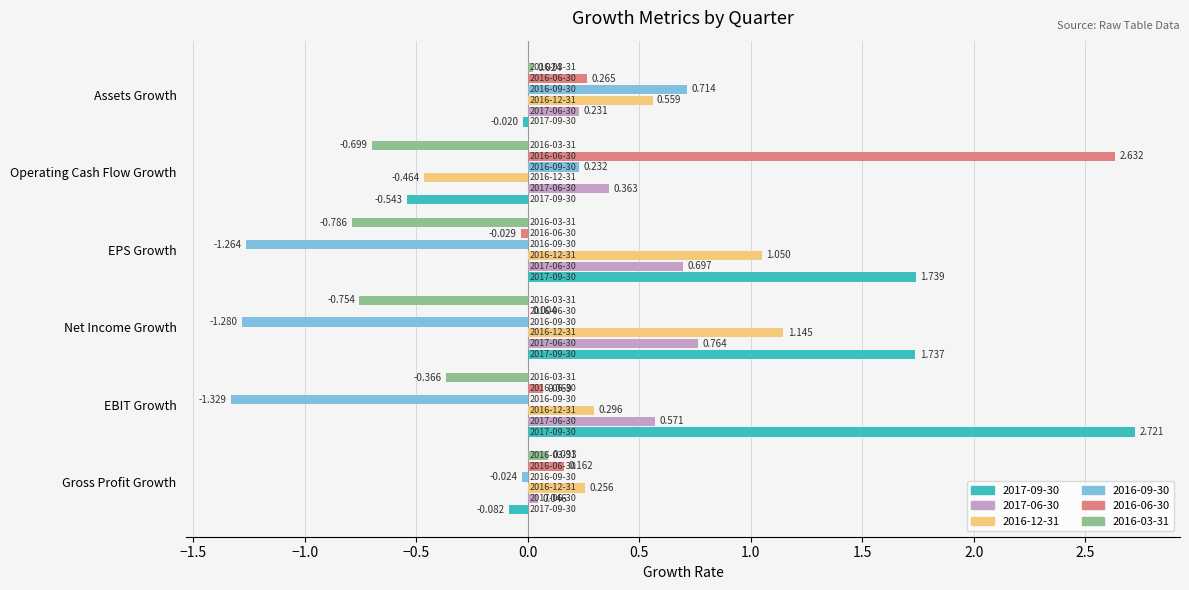

Where is 2017-09-30 nearest to the value 1?

Net Income Growth